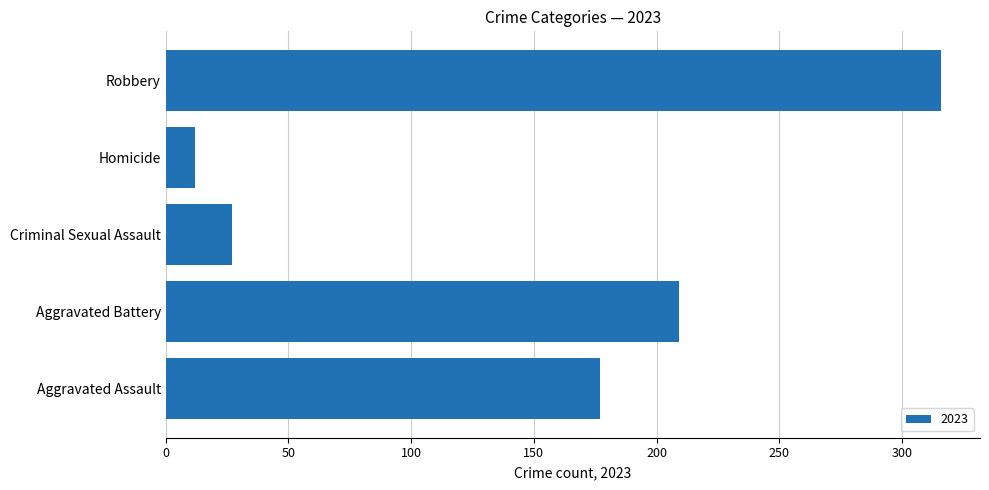

What is the sum of the values at Aggravated Assault and Criminal Sexual Assault?

204